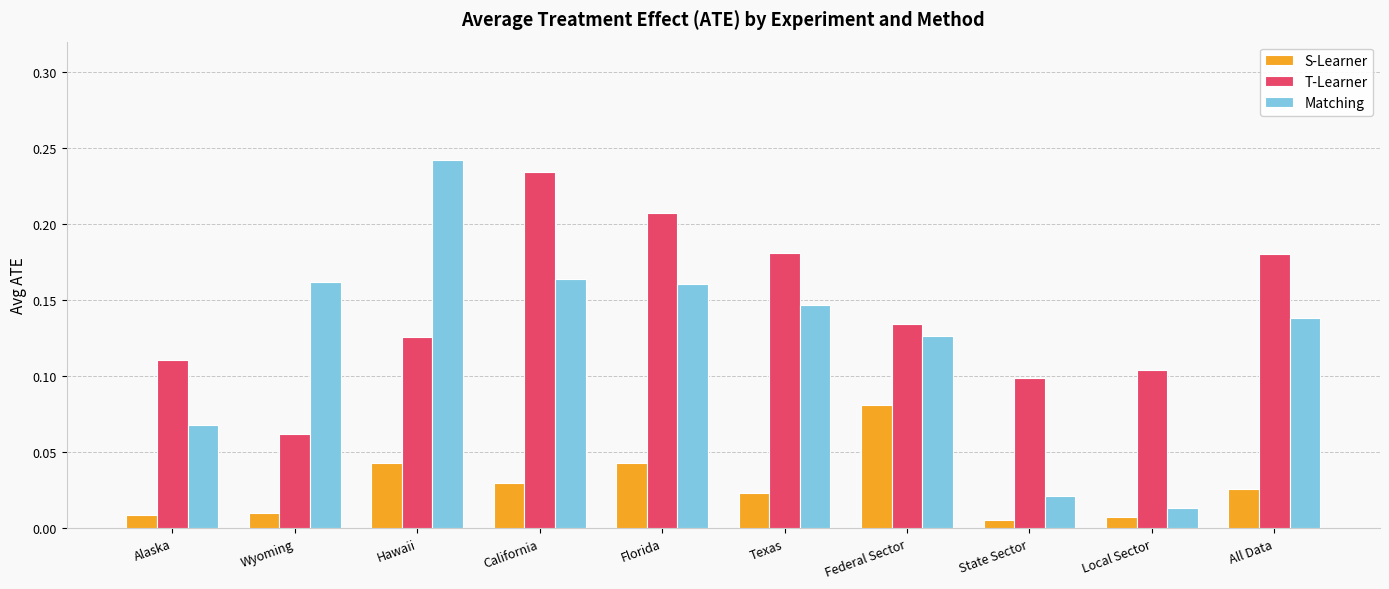

Are the bars horizontal?

No